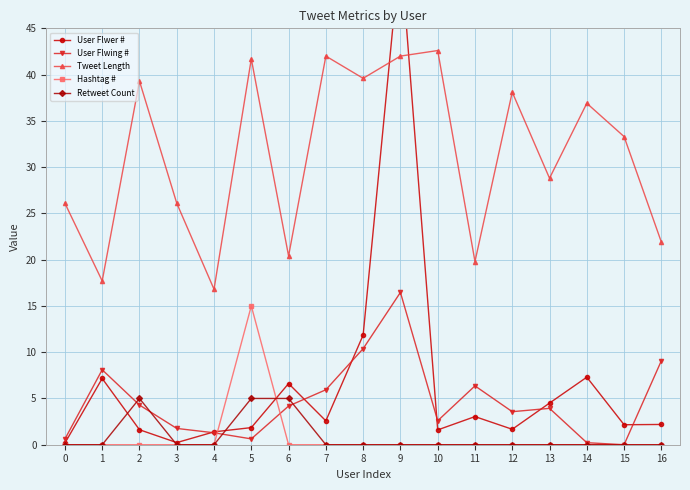

The Tweet Length series shows 24.4 at 4. True or false?

False